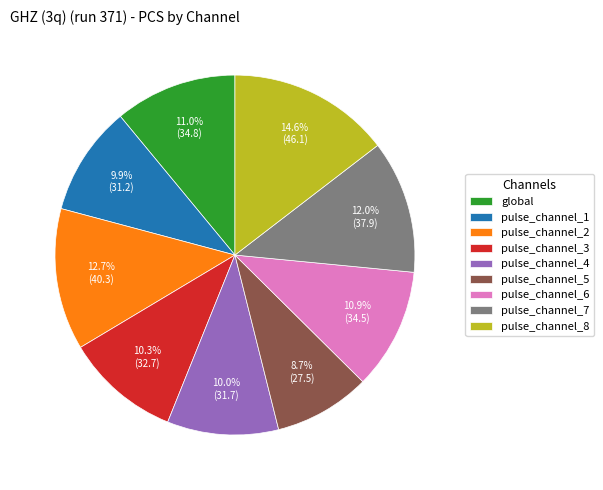

What percentage is NOT represented by pulse_channel_5?

91.3%